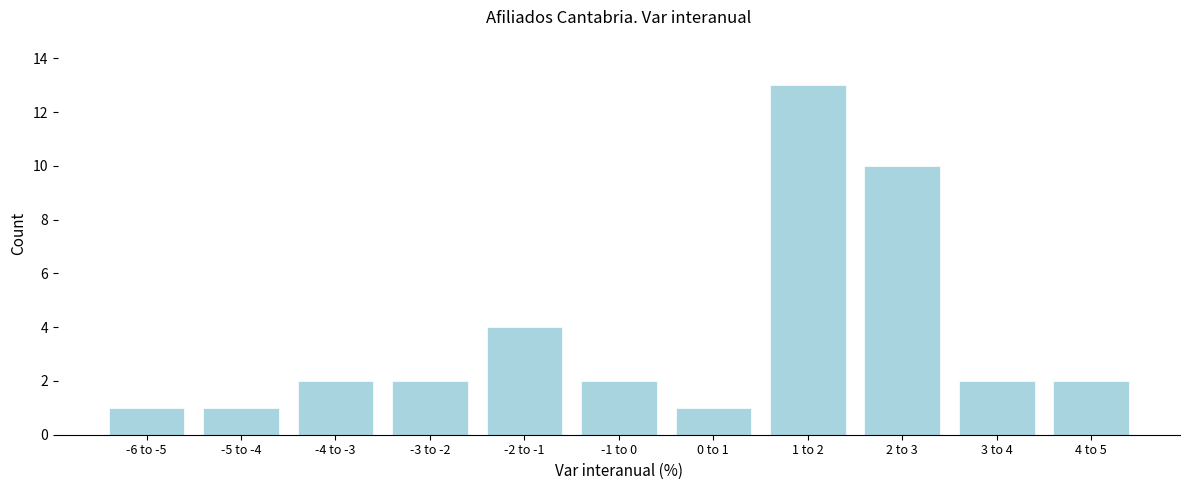

Reading left to right, list all the values displayed in this chart.

-6 to -5=1	-5 to -4=1	-4 to -3=2	-3 to -2=2	-2 to -1=4	-1 to 0=2	0 to 1=1	1 to 2=13	2 to 3=10	3 to 4=2	4 to 5=2